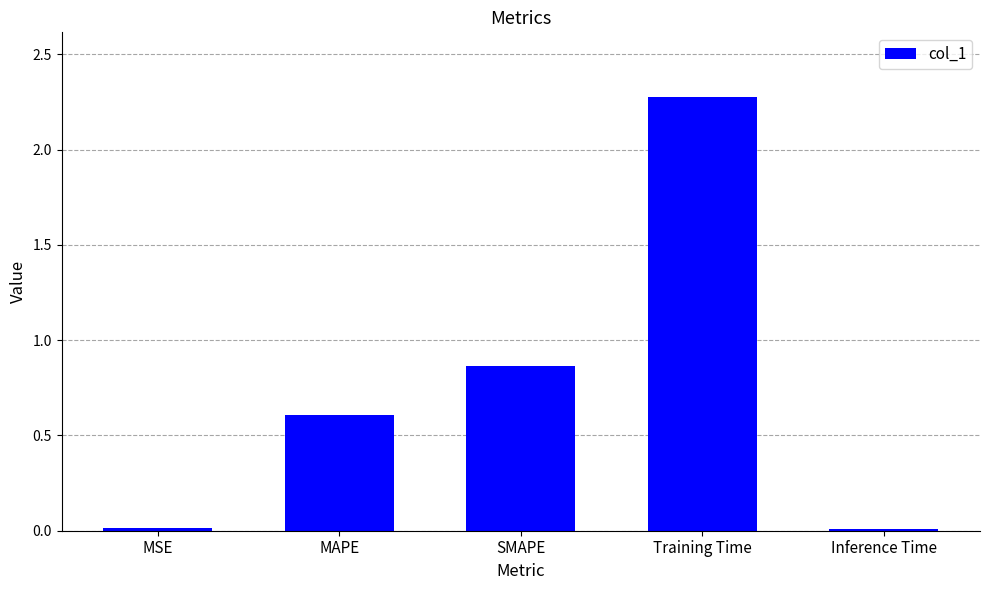

At which category does the chart reach its peak across all series?

Training Time